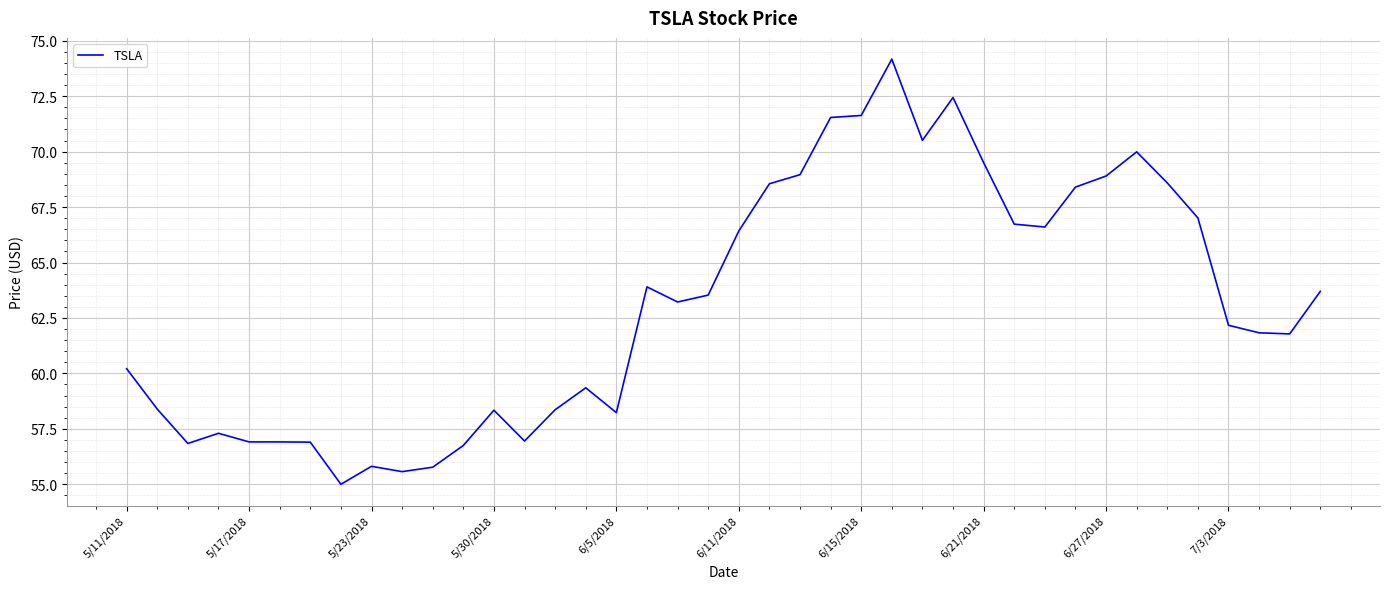

What is the maximum value shown in the chart?

74.2